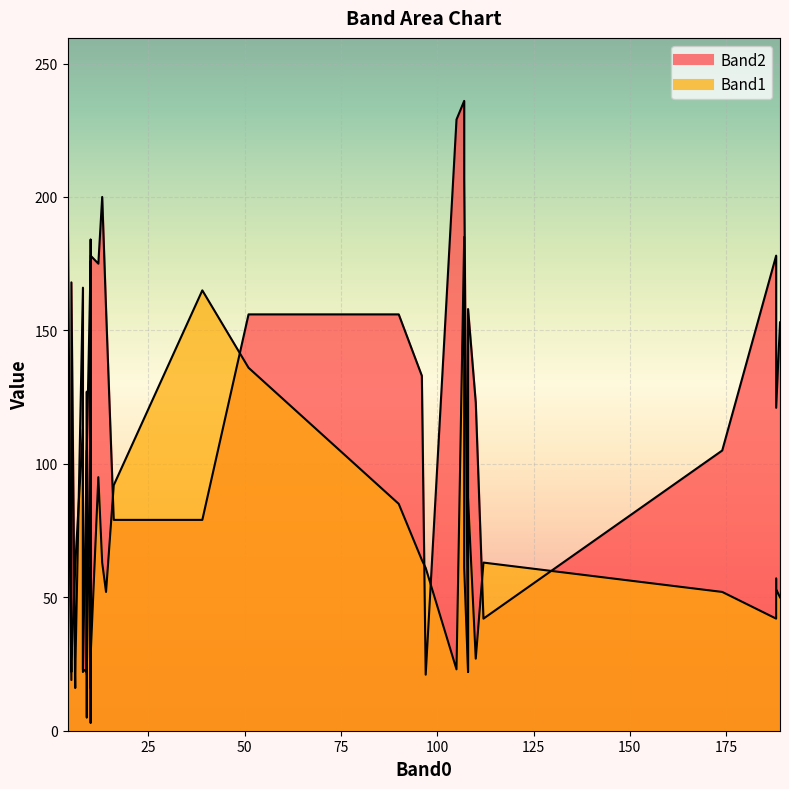

What is the spread (max minus min) of values at 5?

3